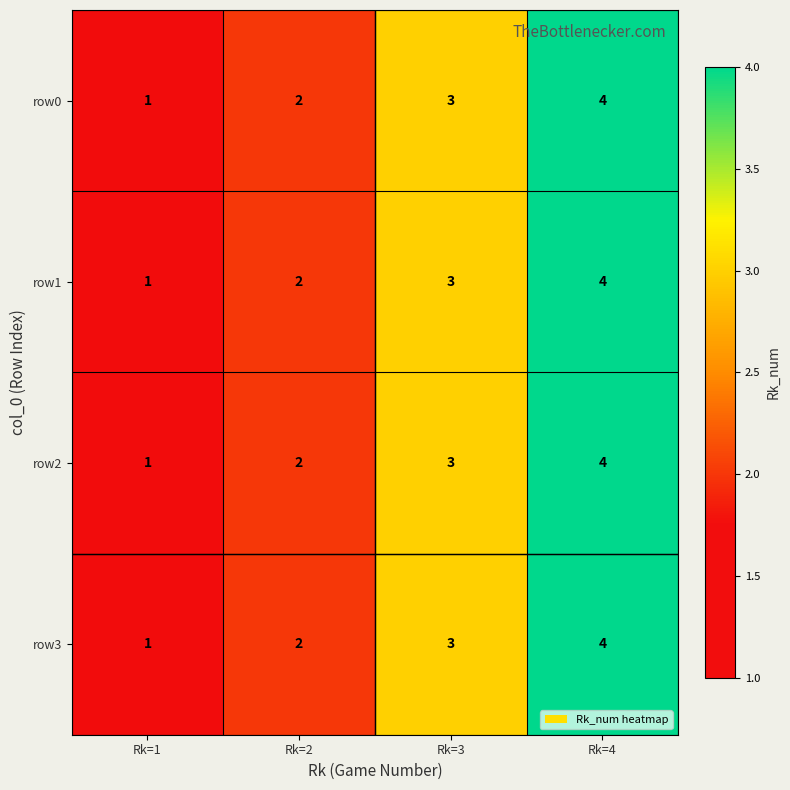

At which category does the chart reach its minimum across all series?

Rk=1